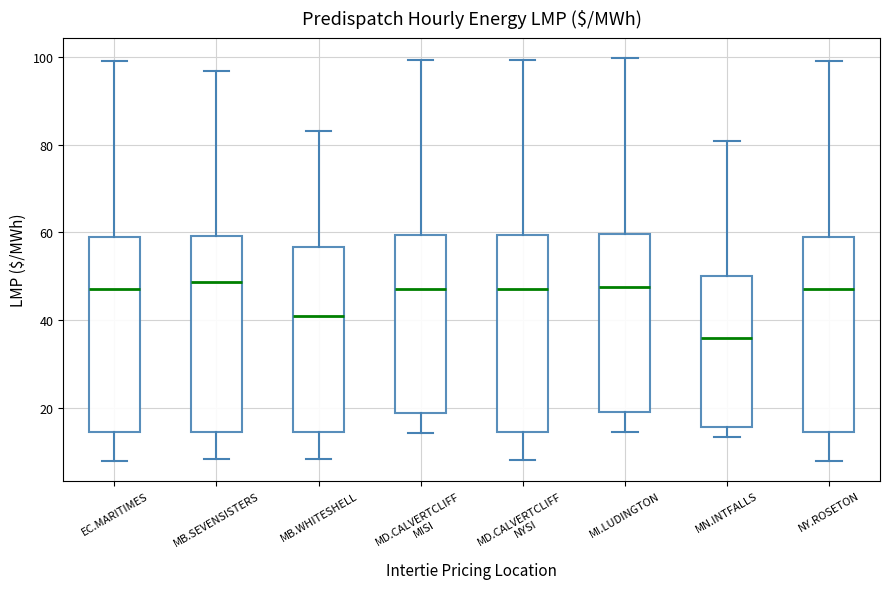

Reading left to right, read every box against the y-axis: the position of its median line, the range the box covers, and the ends of its whiskers. The values are not printed on the chart, so give them approximately, as read against the axis.

EC.MARITIMES: median 48, box 14 to 60, whiskers 8 to 100
MB.SEVENSISTERS: median 48, box 14 to 60, whiskers 8 to 96
MB.WHITESHELL: median 40, box 14 to 56, whiskers 8 to 84
MD.CALVERTCLIFF MISI: median 48, box 18 to 60, whiskers 14 to 100
MD.CALVERTCLIFF NYSI: median 48, box 14 to 60, whiskers 8 to 100
MI.LUDINGTON: median 48, box 20 to 60, whiskers 14 to 100
MN.INTFALLS: median 36, box 16 to 50, whiskers 14 to 80
NY.ROSETON: median 48, box 14 to 60, whiskers 8 to 100